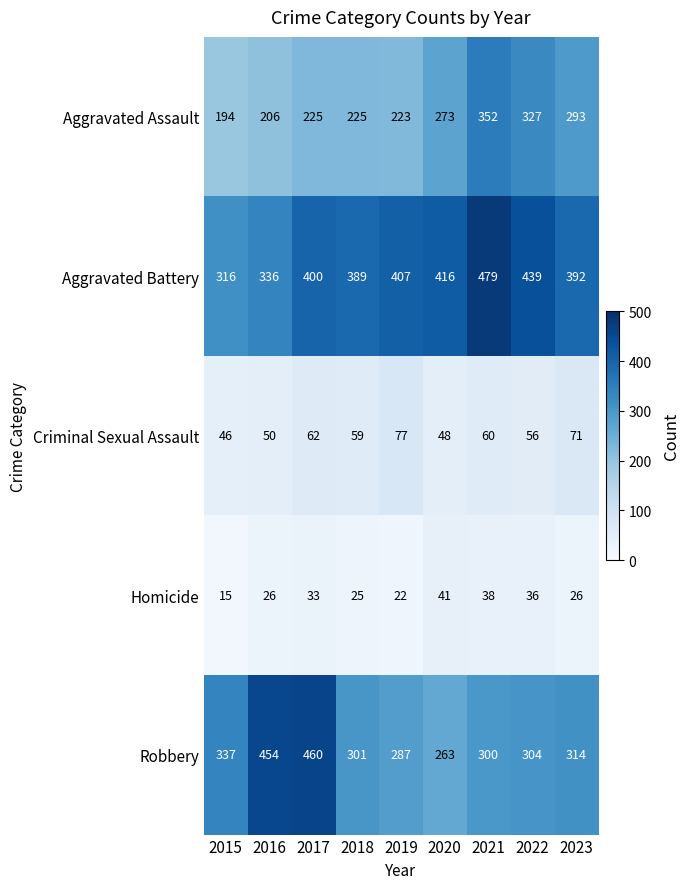

Read the Aggravated Assault value at 2023, to the nearest 5.

295